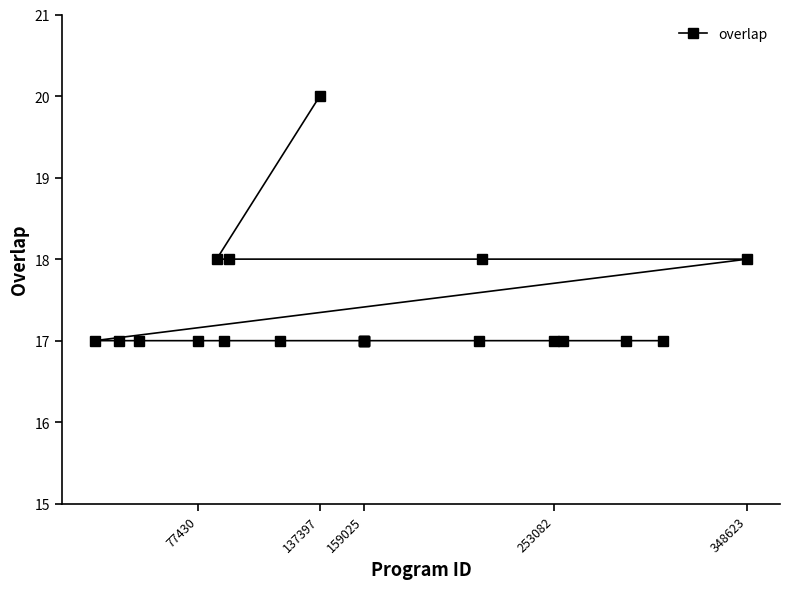

Is it true that the value at 137397 is 20?

True